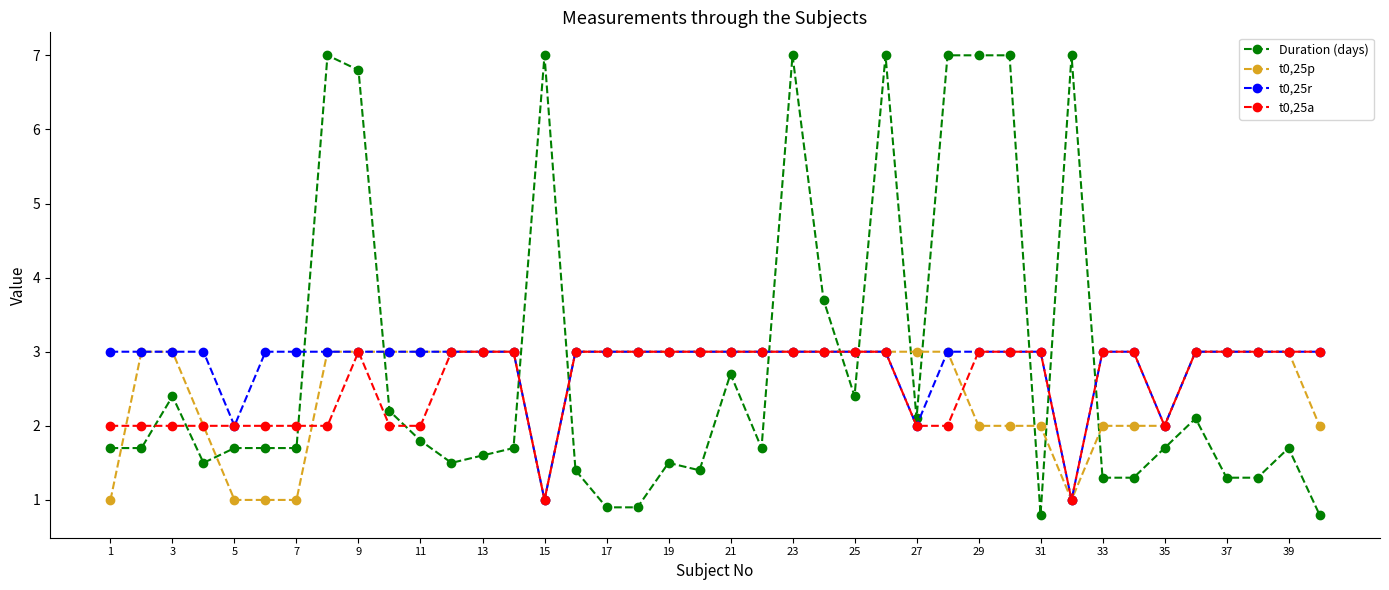

What is the value of the t0,25a point at the 31st from the left?

3.0